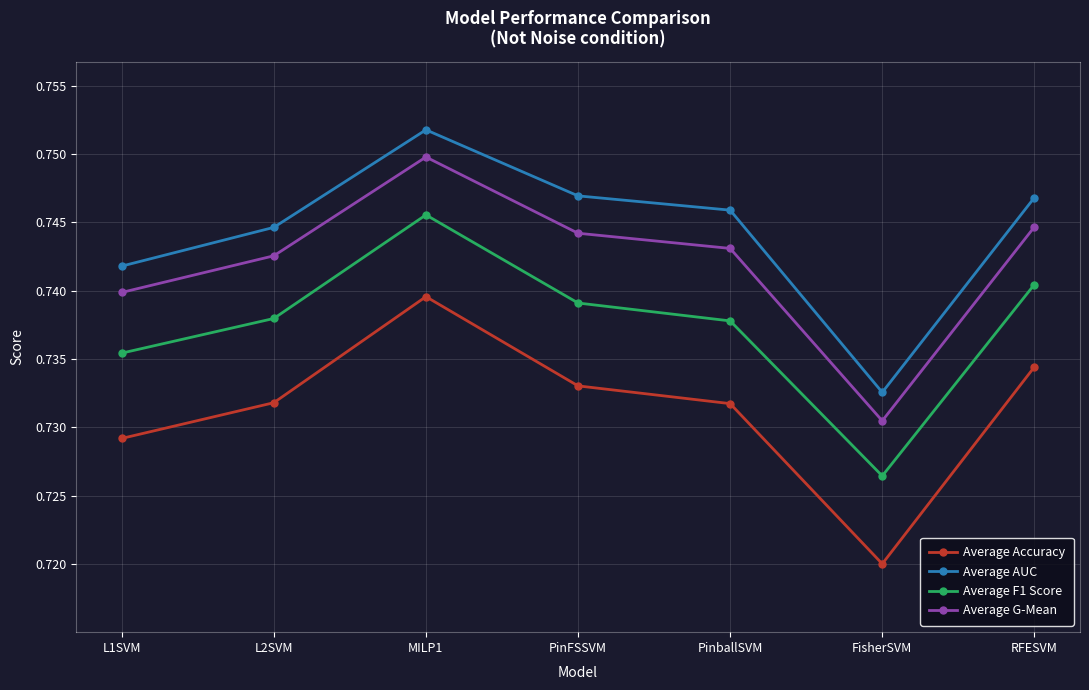

At which category does Average F1 Score reach its first local peak?

MILP1